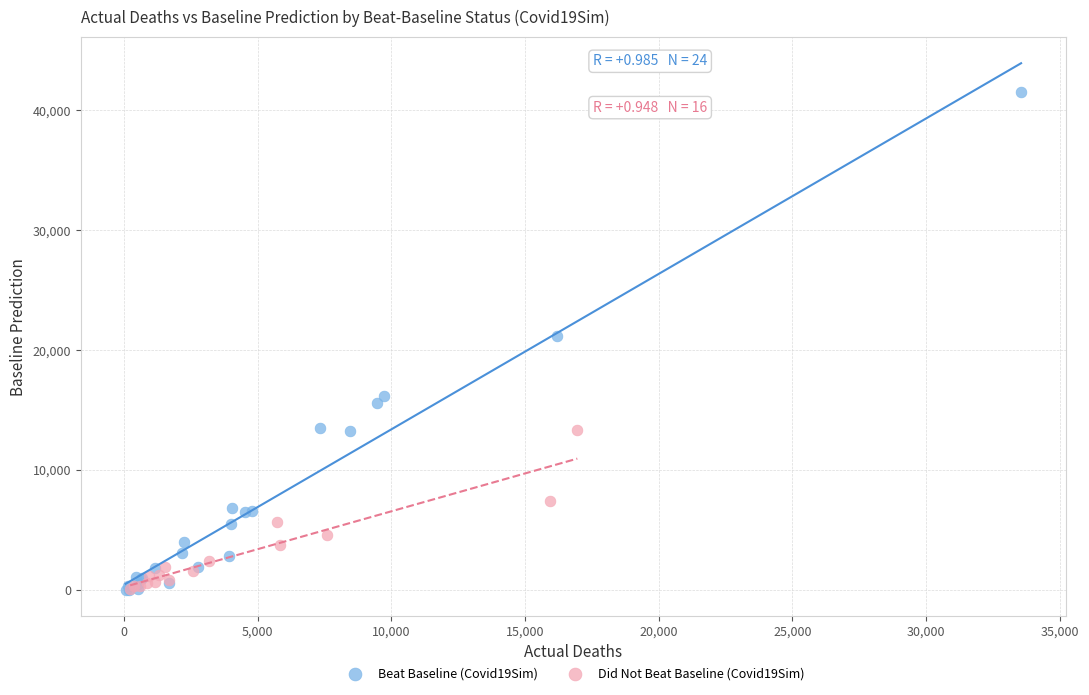

Which series has the largest Y range (max minus min)?

Beat Baseline (Covid19Sim)